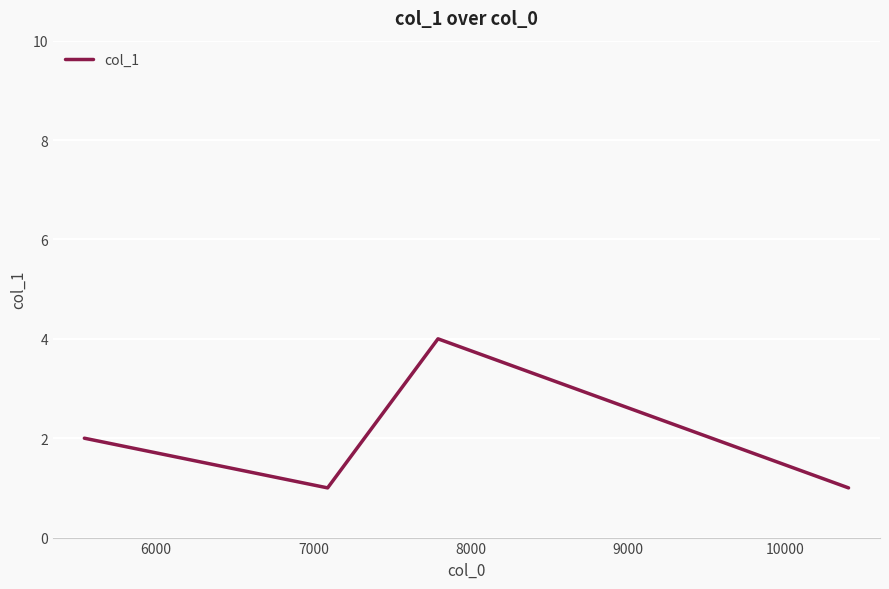

What is the sum of all values?

8